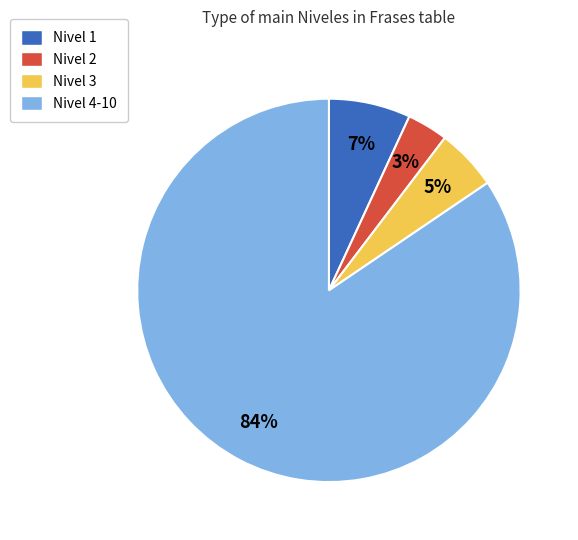

What is the smallest slice in the pie chart?

Nivel 2